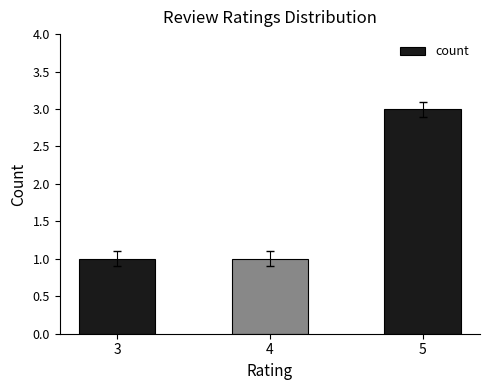

What is the value of the 2nd bar from the left?

1